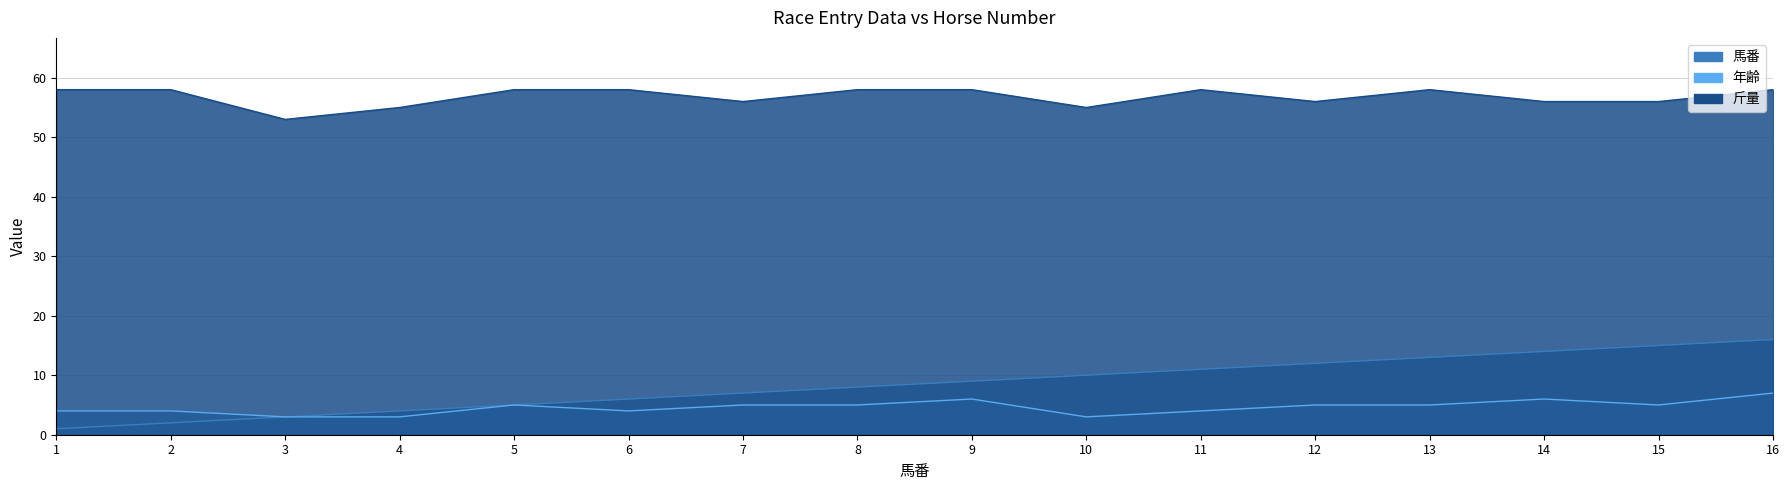

What is the difference between the highest and lowest values at 5?

53